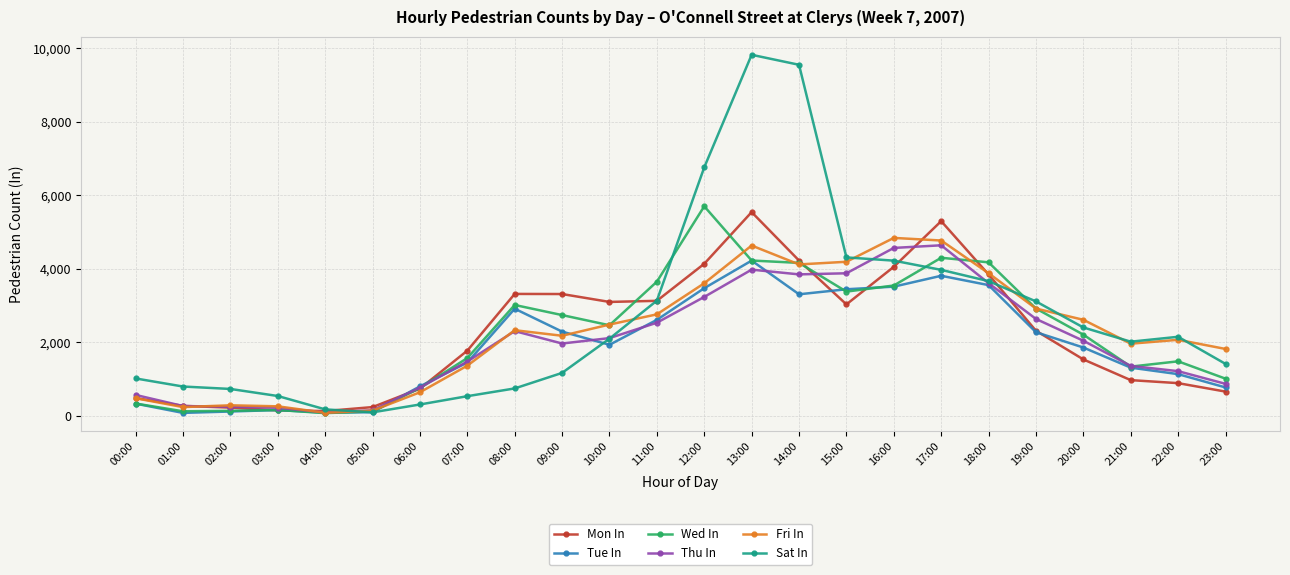

How many values in the Fri In series are below 2329?

12